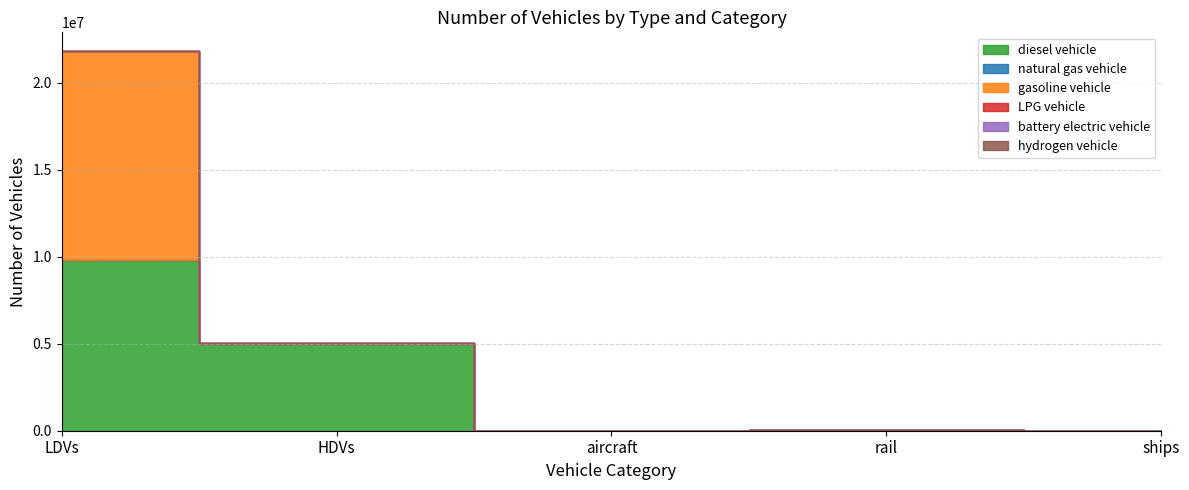

What is the average value of the LPG vehicle series?

1882.2